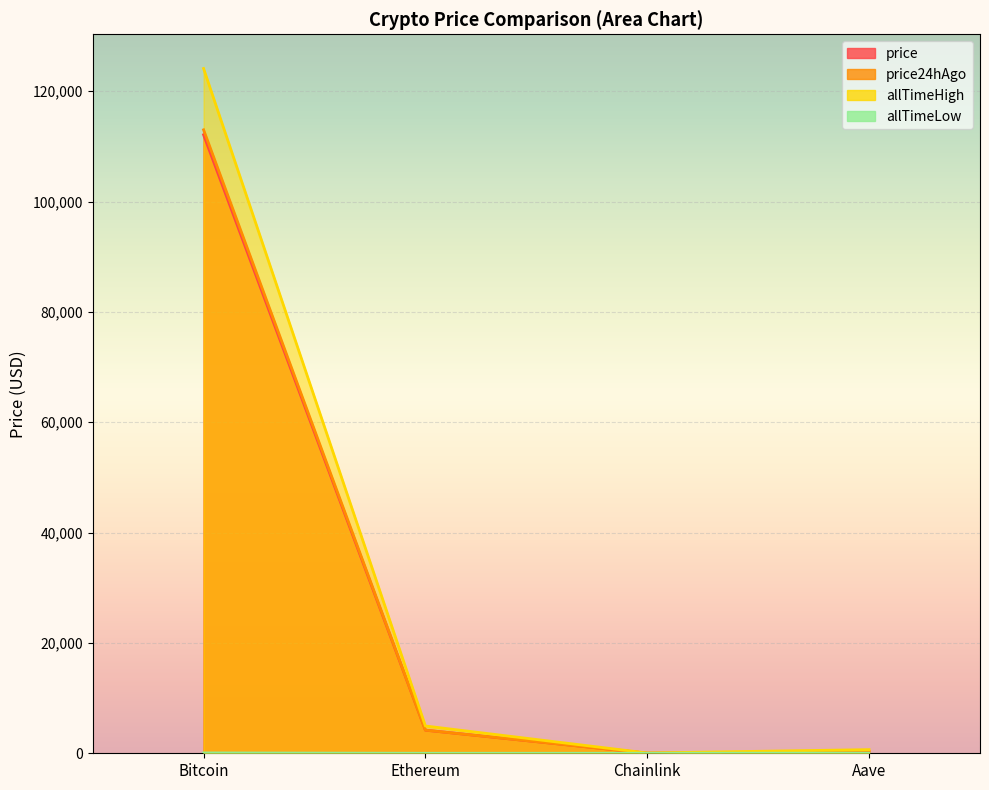

How many values in the price series exceed 4185?

2